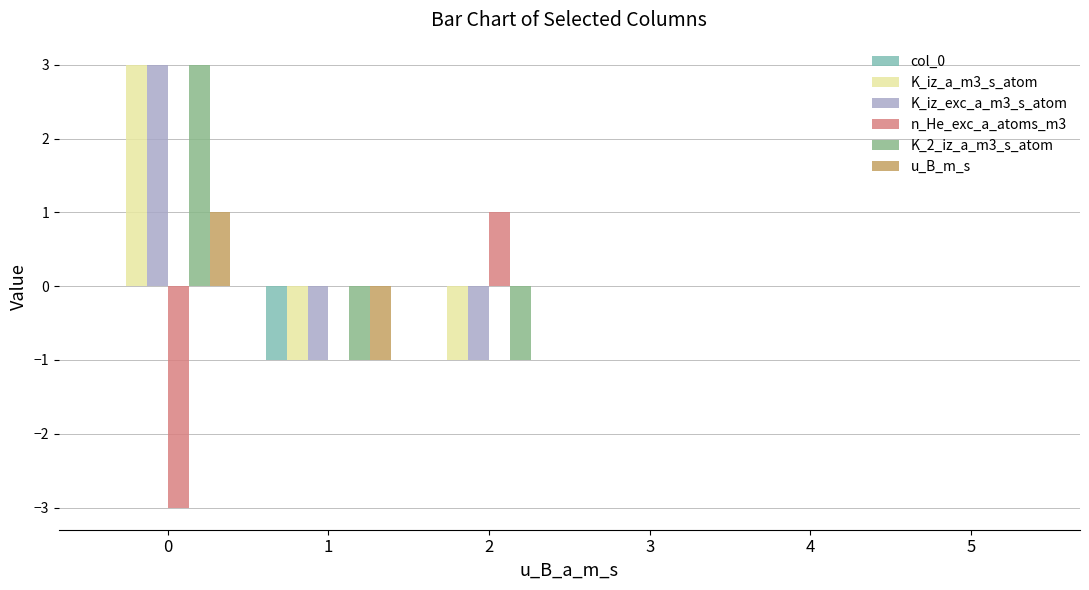

Is it true that K_iz_a_m3_s_atom equals -2 at 5?

False